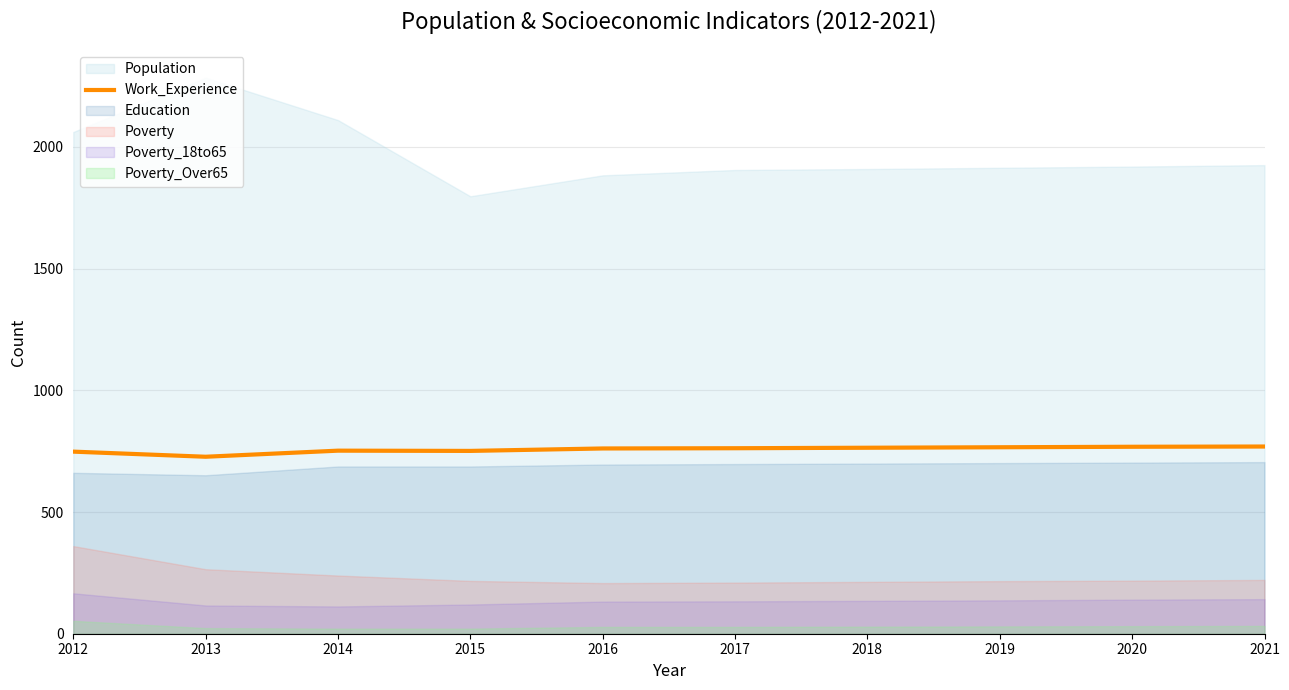

How many interior local valleys (lower than both neighbors) does the data have?

2